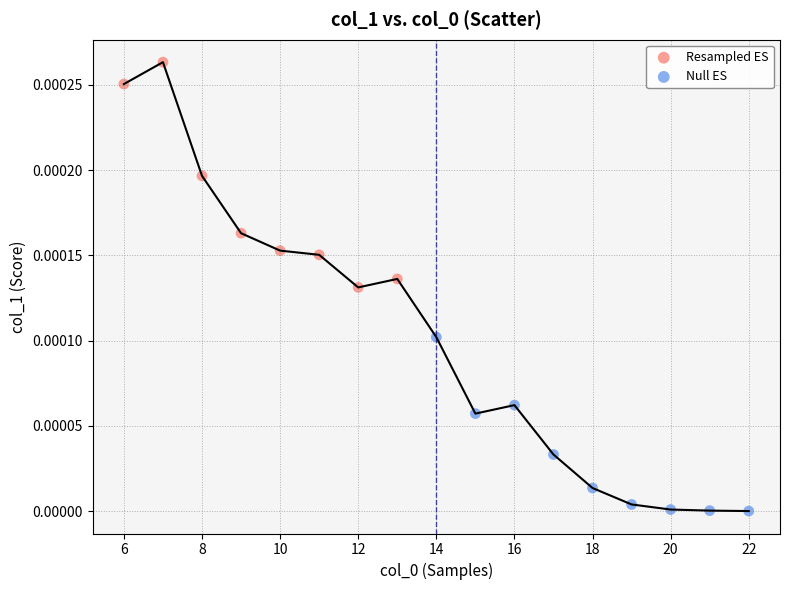

Which series has the largest Y range (max minus min)?

Resampled ES